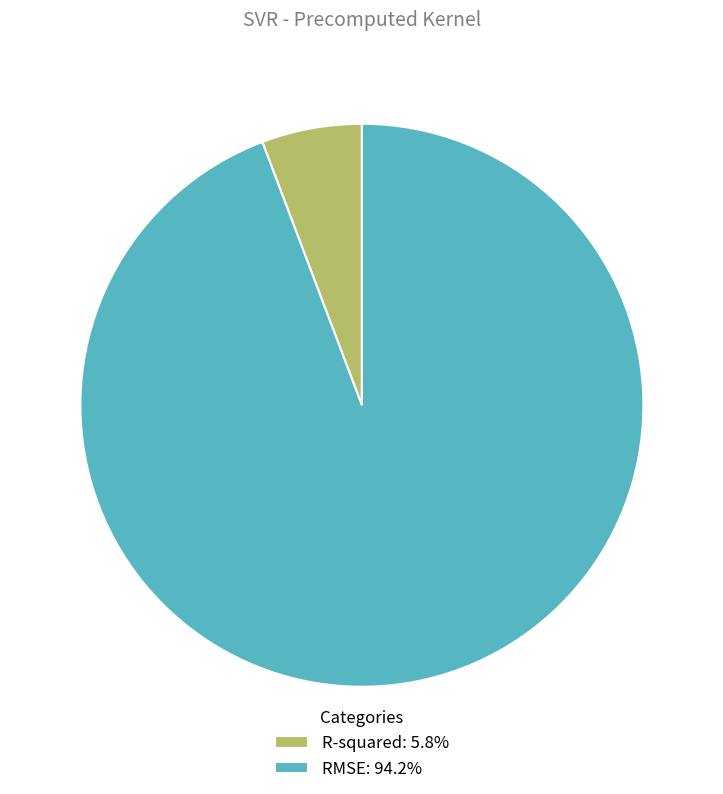

Rank the categories by value from lowest to highest.

R-squared, RMSE